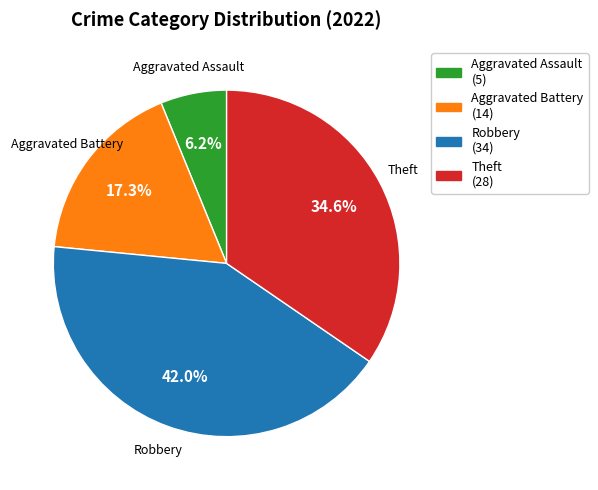

Count the number of slices in the pie.

4